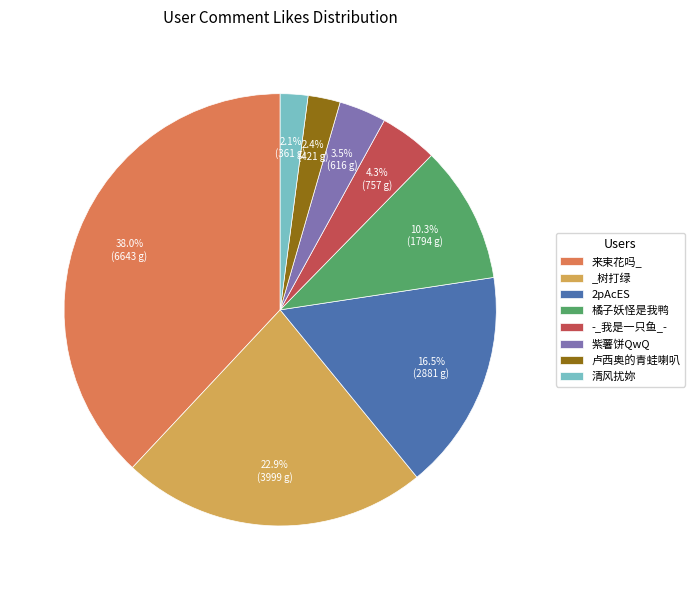

What percentage is the _树打绿 slice, to the nearest percent?

23%